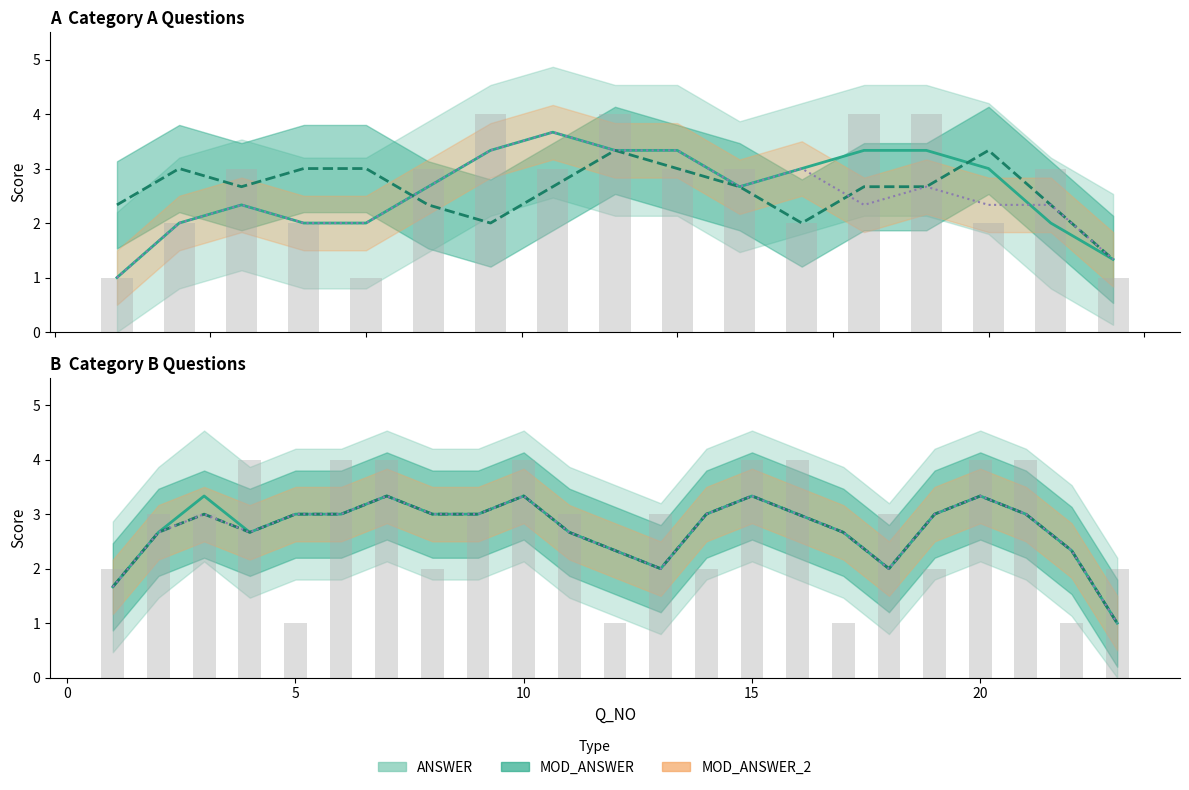

Are the bars horizontal?

No